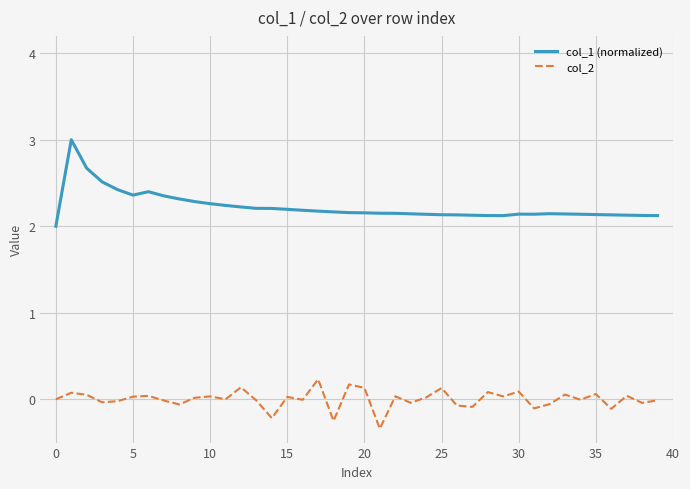

List the series in order of their overall mean, highest first.

col_1 (normalized), col_2